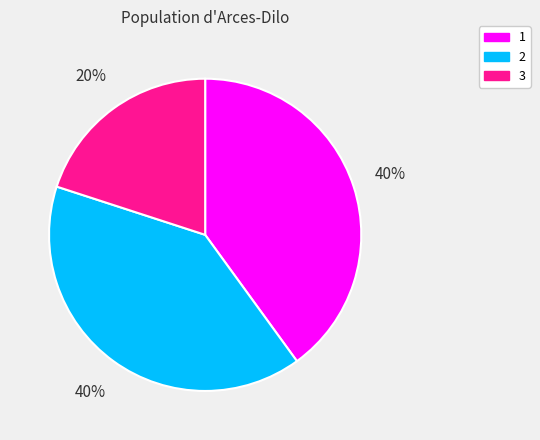

How many slices are in this pie chart?

3